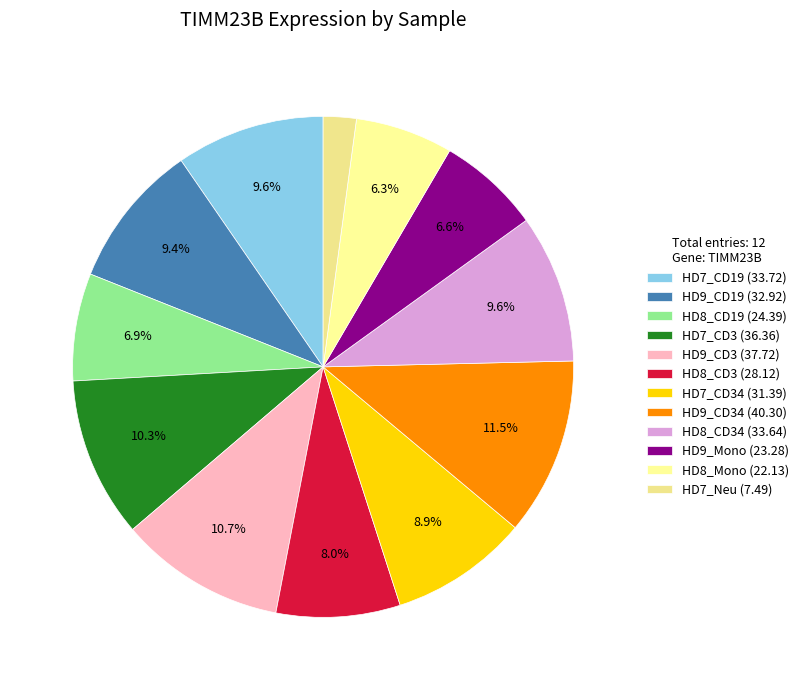

Does any single category account for the majority?

No